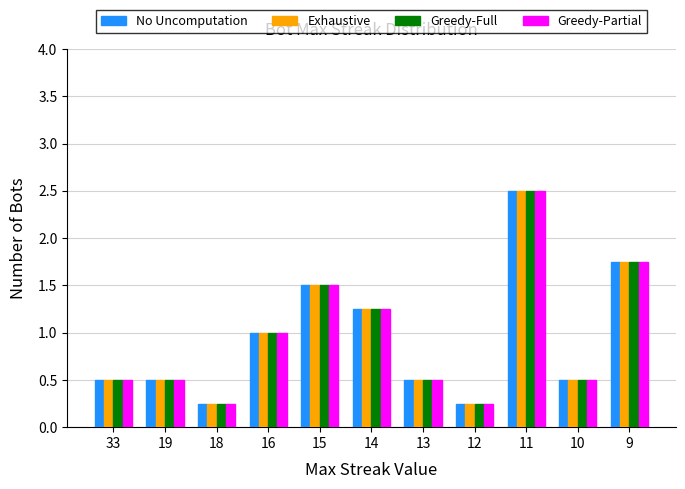

At which label does No Uncomputation reach its peak?

11